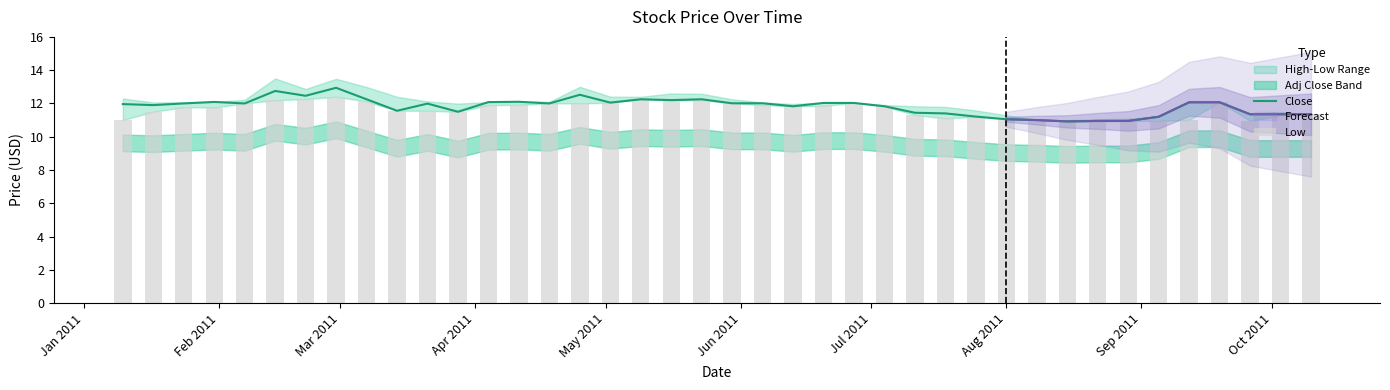

What is the highest value of the Close series?

12.9